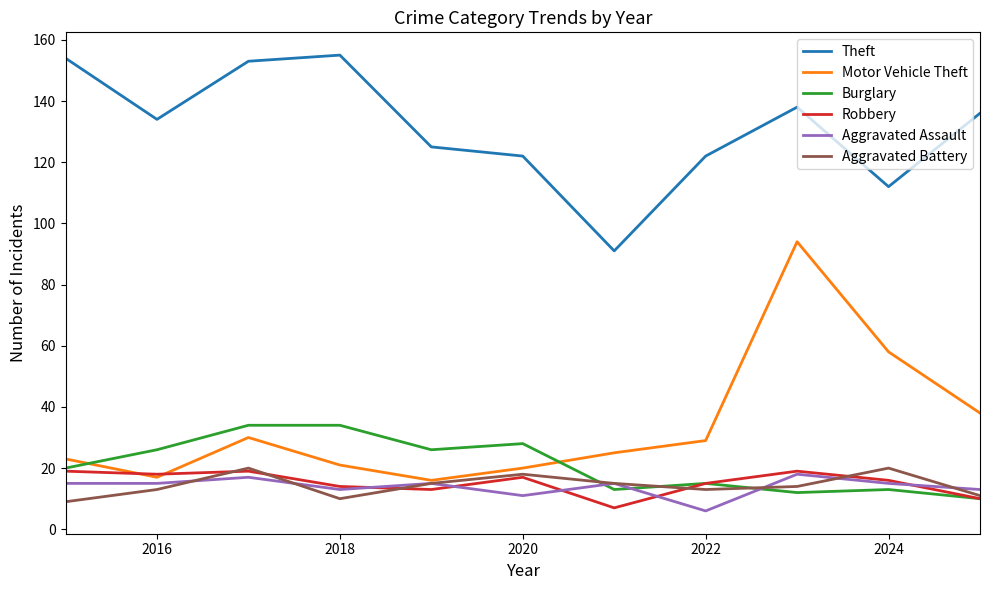

What is the sum of all Motor Vehicle Theft values?

371